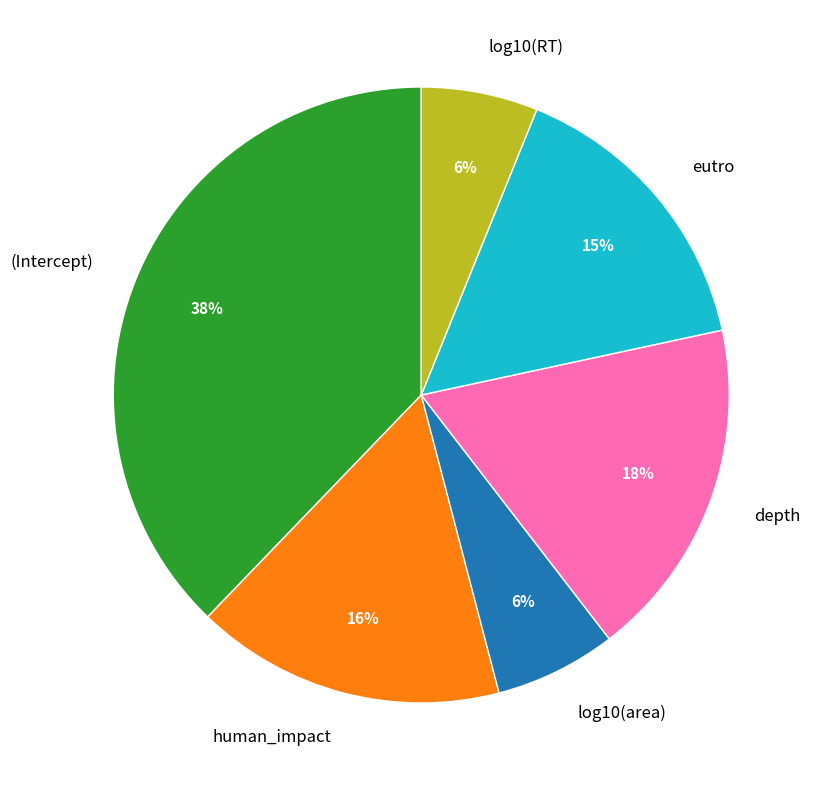

Between (Intercept) and depth, which is larger?

(Intercept)